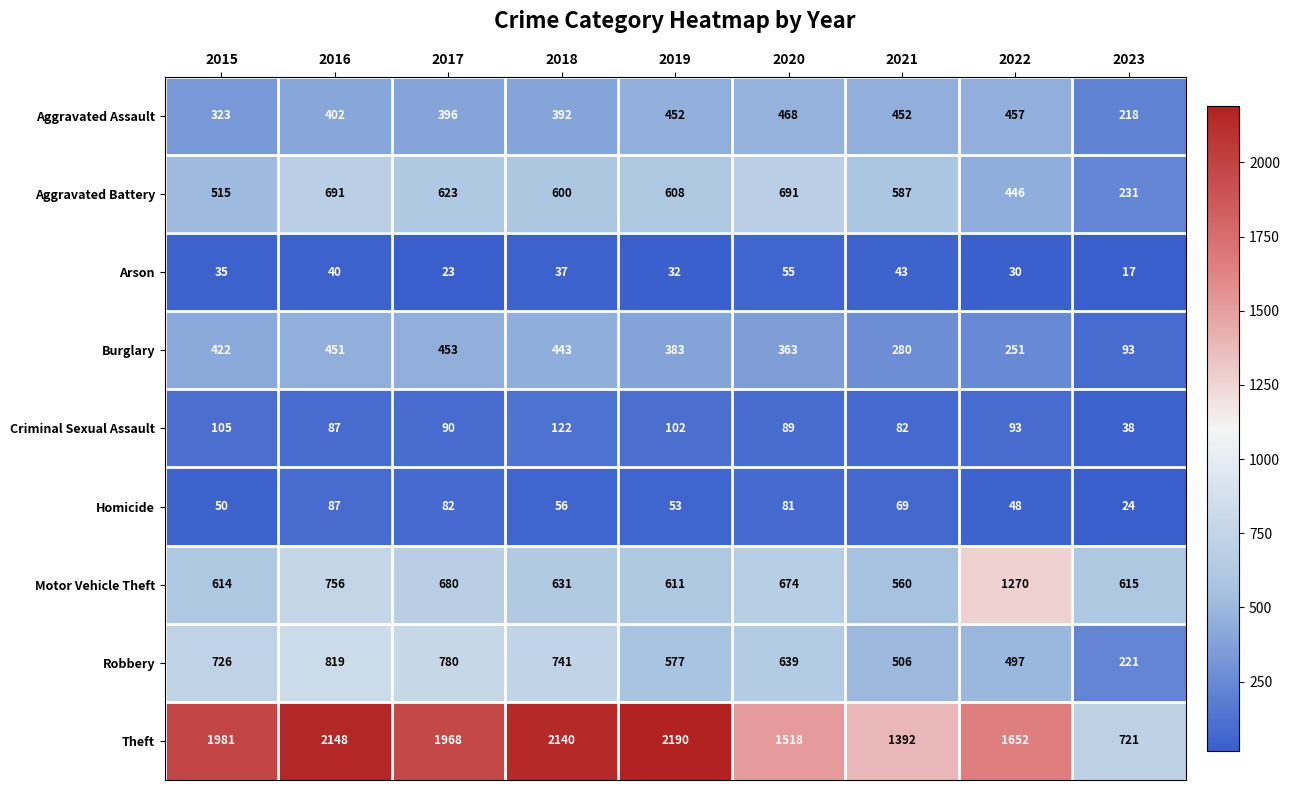

The Aggravated Assault series shows 315 at 2022. True or false?

False